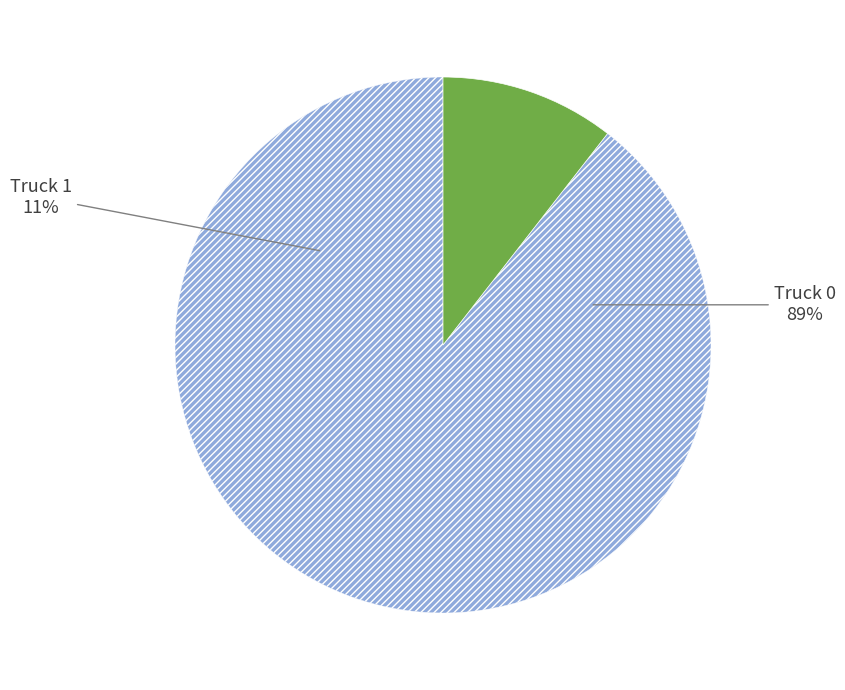

What percentage is the Truck 1 slice, to the nearest percent?

11%